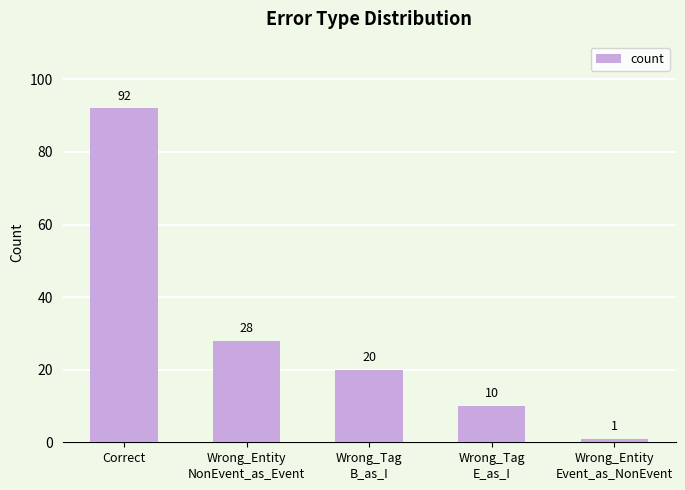

Which label corresponds to the largest value in the chart?

Correct